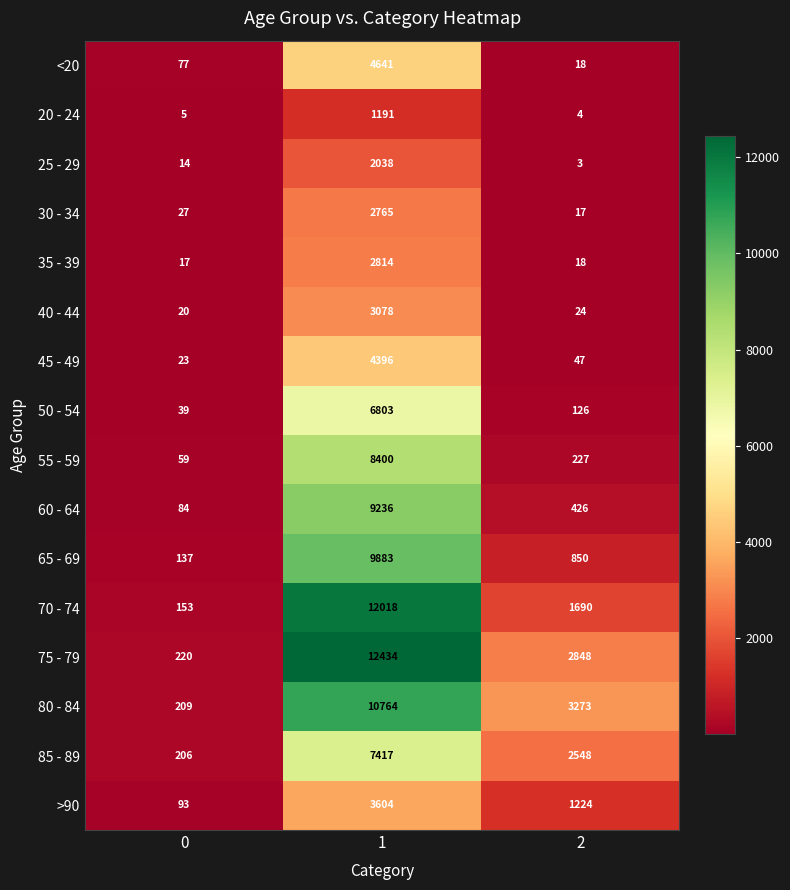

True or false: 80 - 84 has a value of 364 at 0.

False